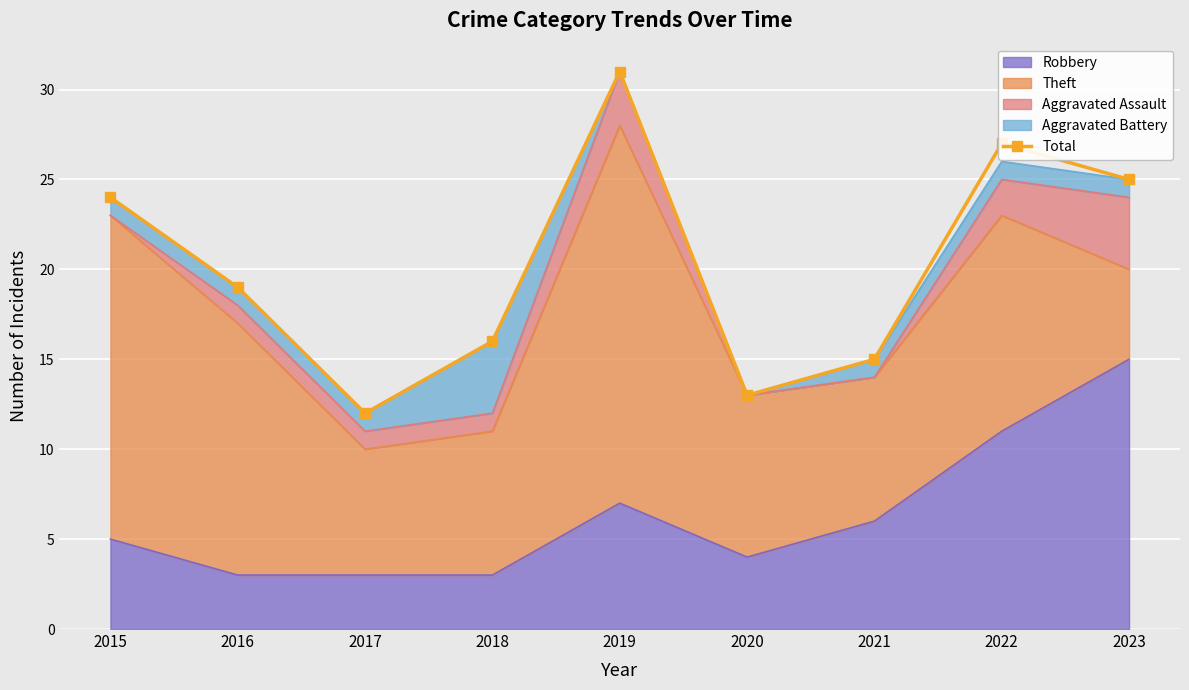

What is the change in value from 2016 to 2017?

-7